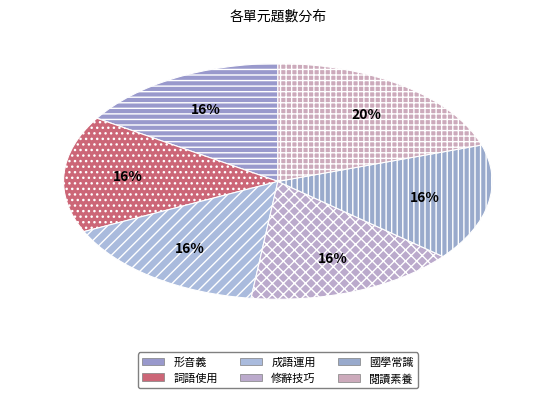

Is it true that 詞語使用 is 16% of the pie?

True